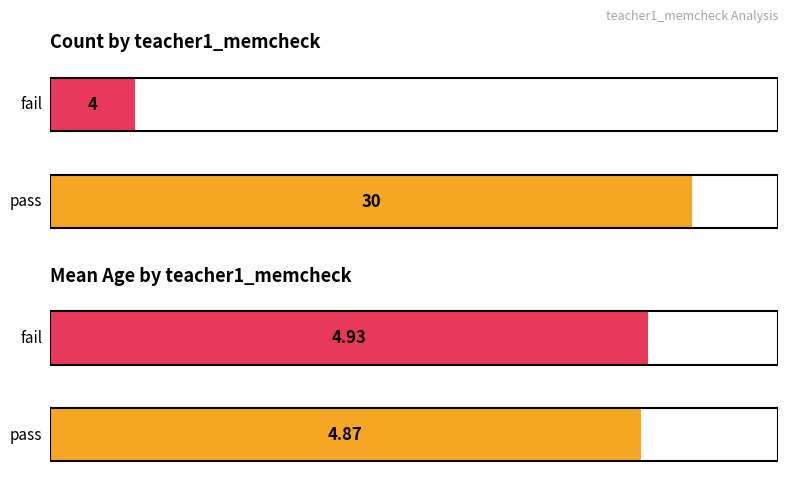

What is the average value of the Count series?

17.0